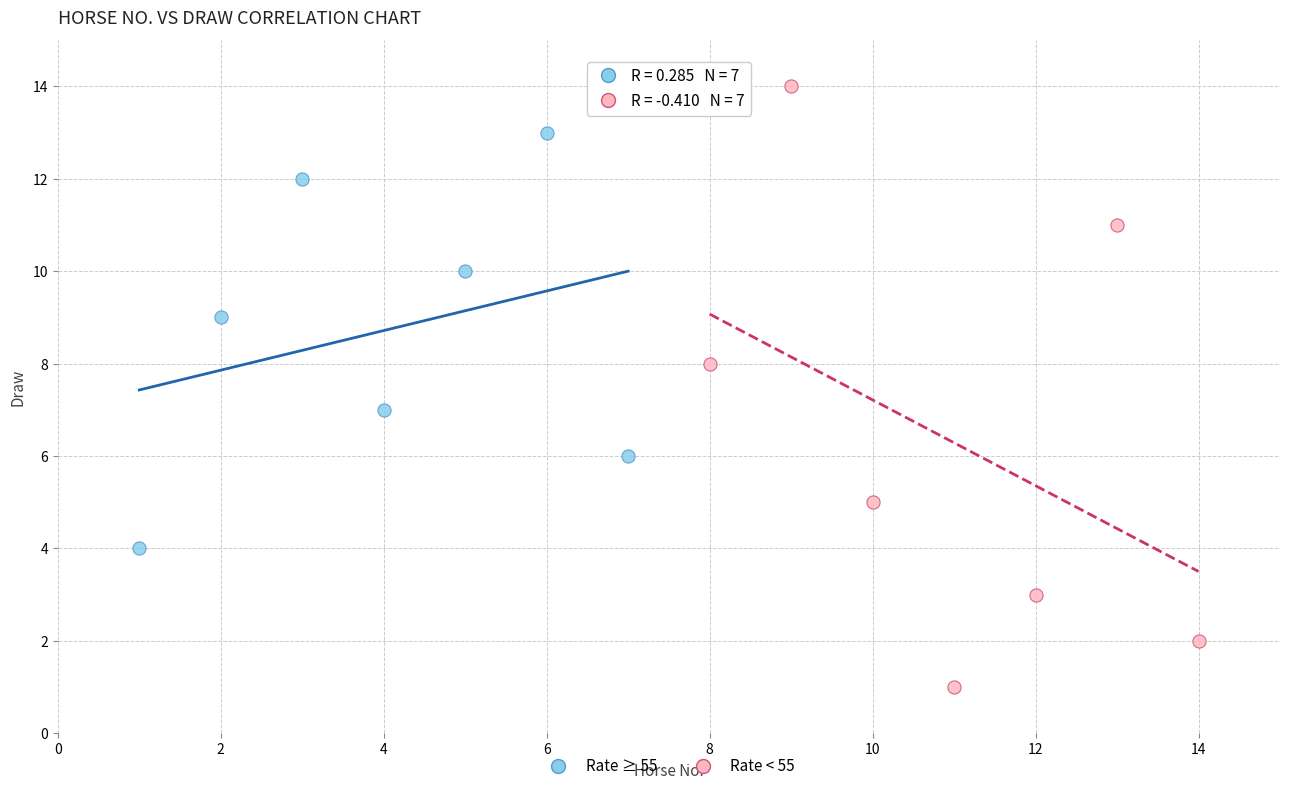

Which series has the widest spread of Y values?

Rate < 55